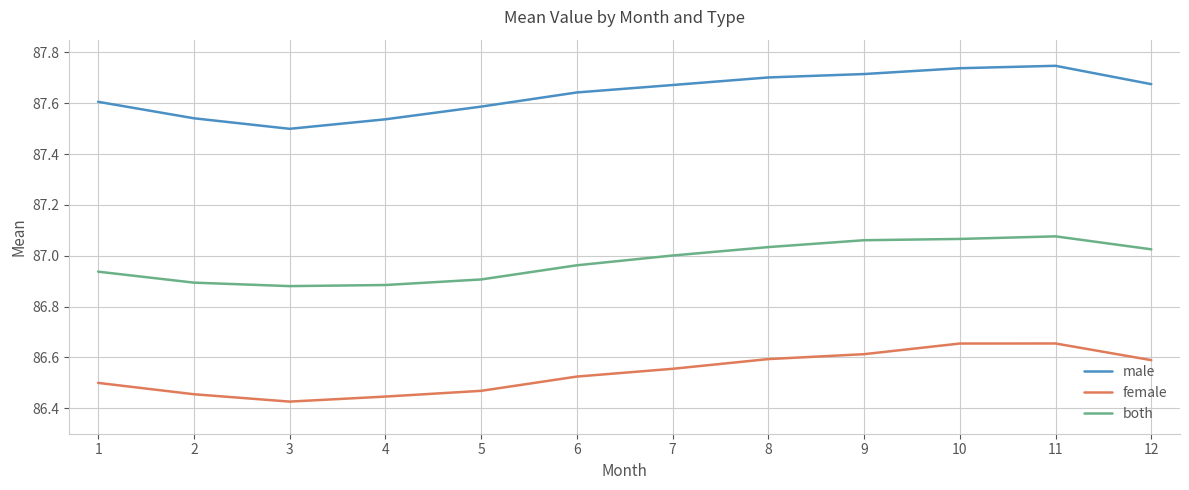

Between 4 and 7, which series saw the biggest shift?

male